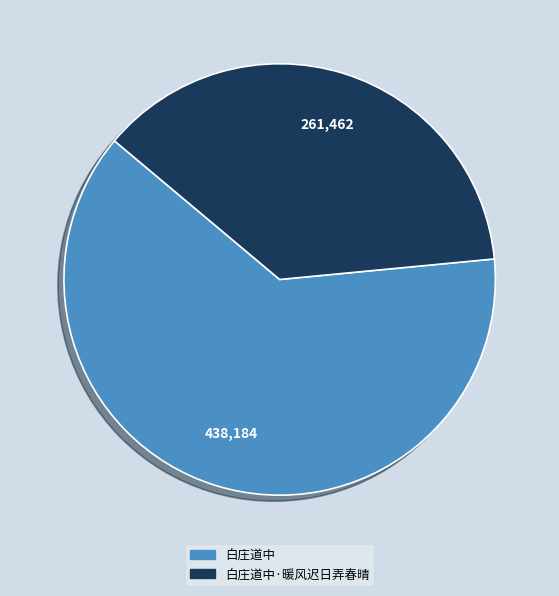

Which slice is the smallest?

白庄道中·暖风迟日弄春晴